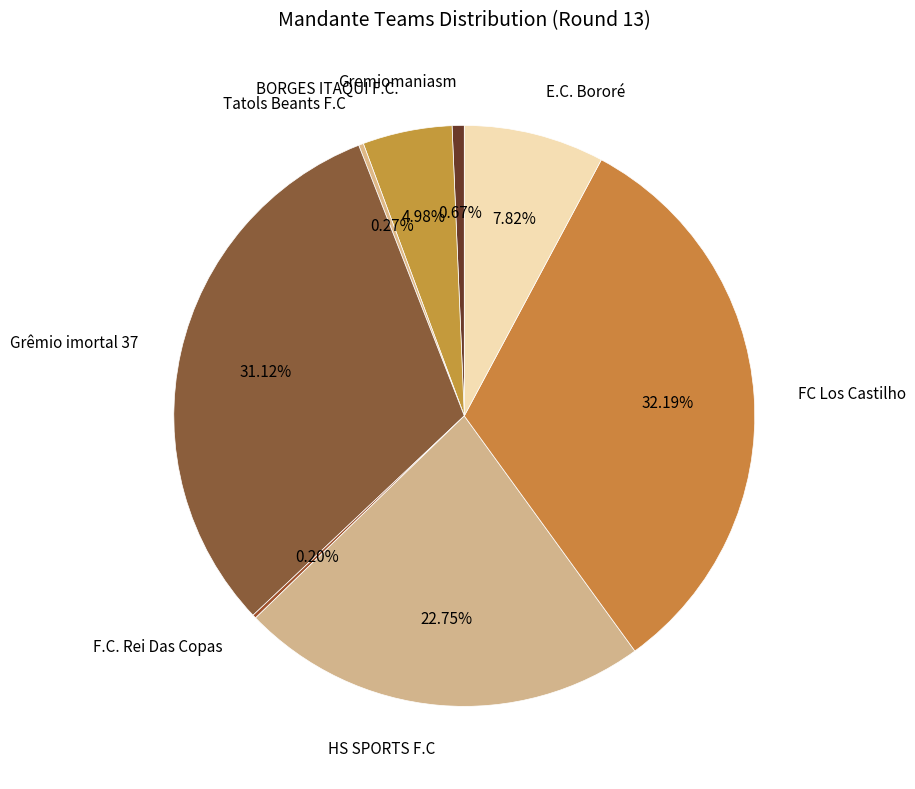

Does any single category account for the majority?

No